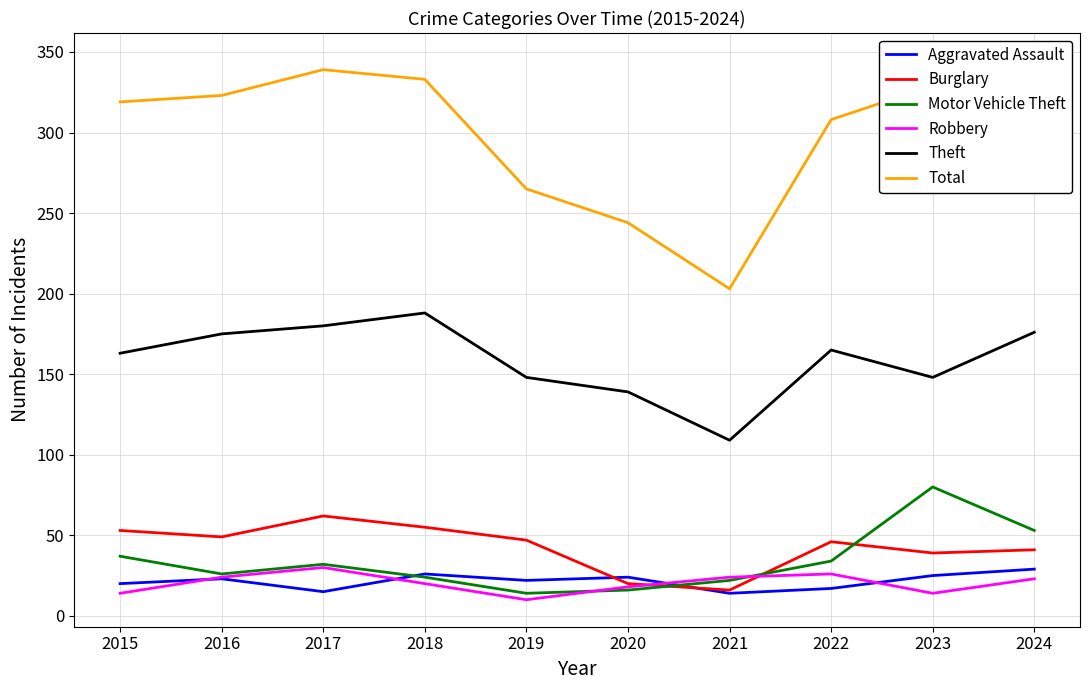

How many distinct data groups are displayed?

6